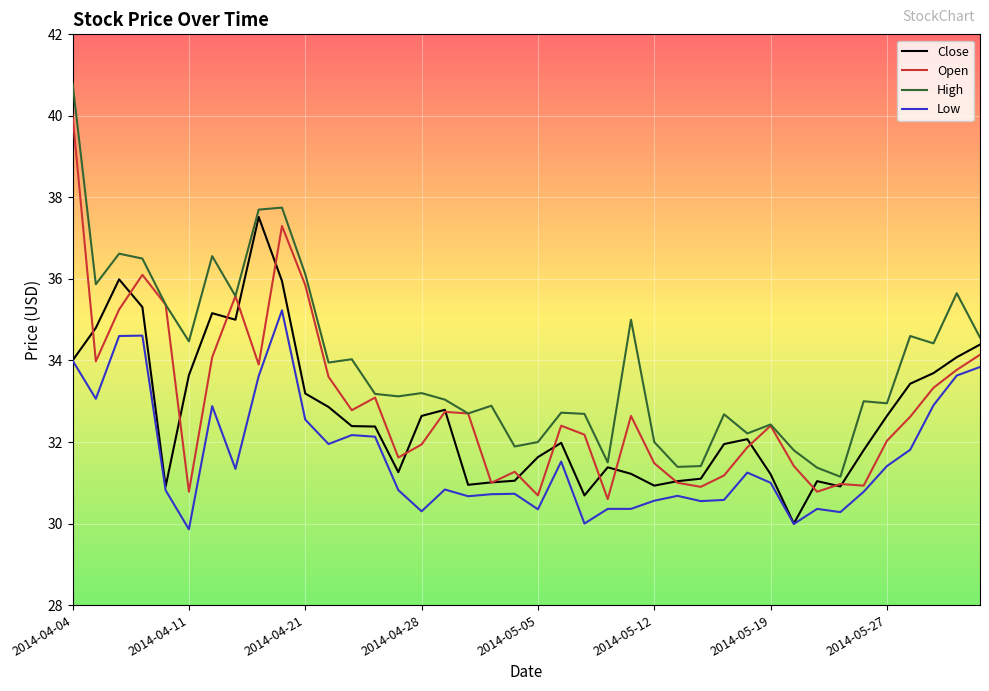

What is the maximum value for Close?

37.5